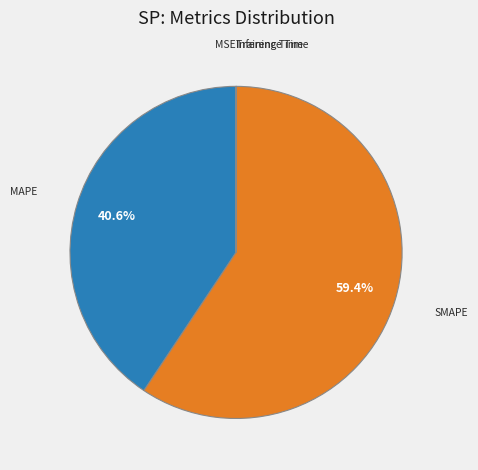

To the nearest percent, what portion does SMAPE represent?

59%